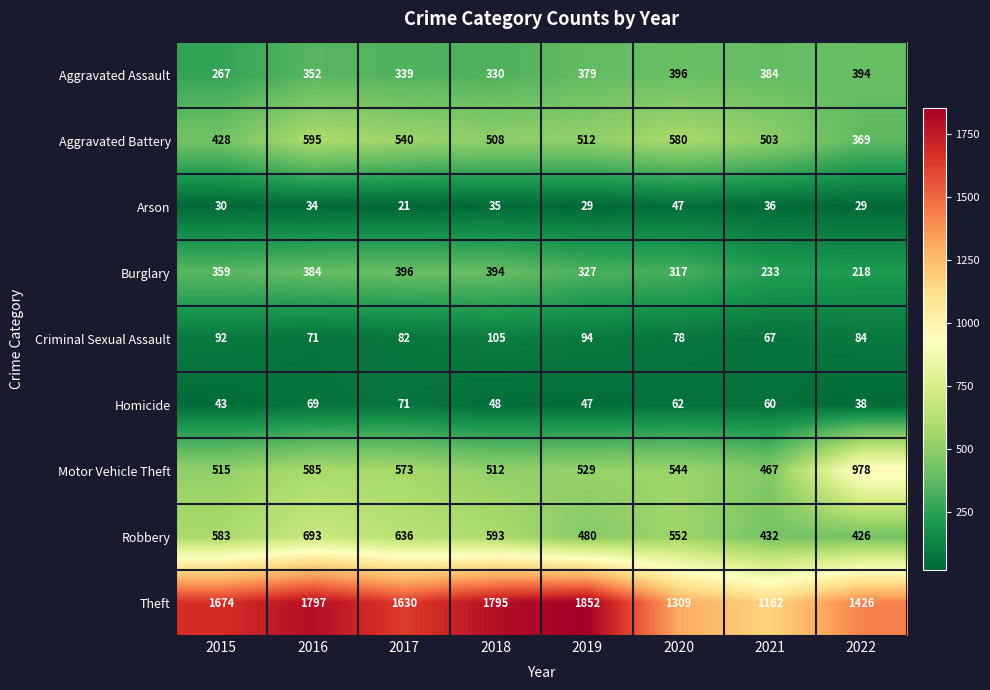

At which category is the sum across all series the highest?

2016